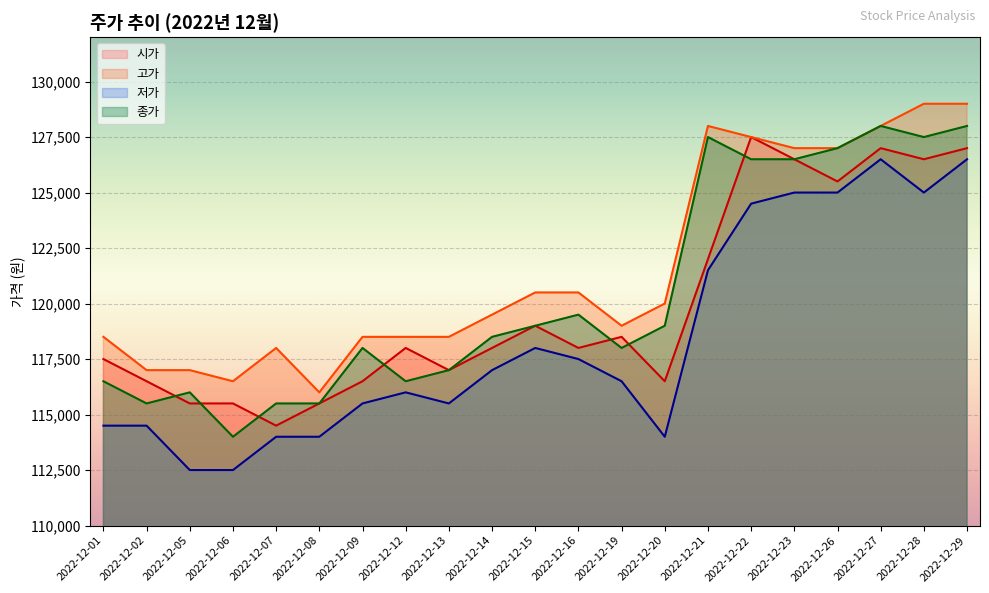

What is the difference between the maximum and minimum values in the 고가 series?

13000